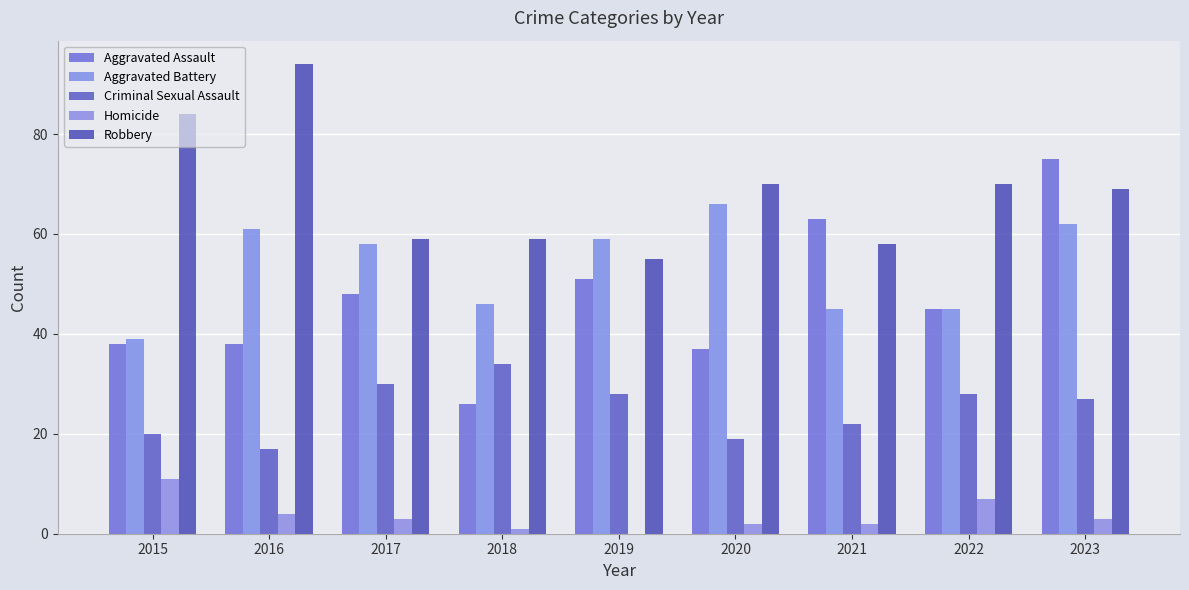

Is the value of Criminal Sexual Assault at 2023 greater than the value of Homicide at 2015?

Yes